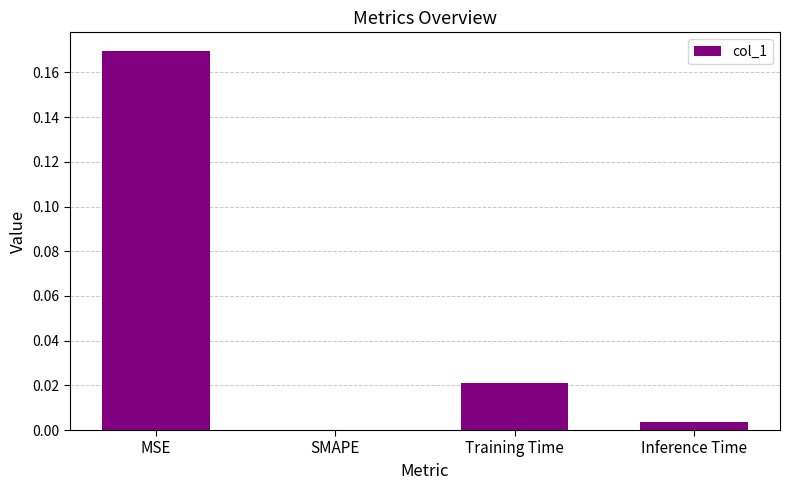

The value at SMAPE is 0.1. True or false?

False